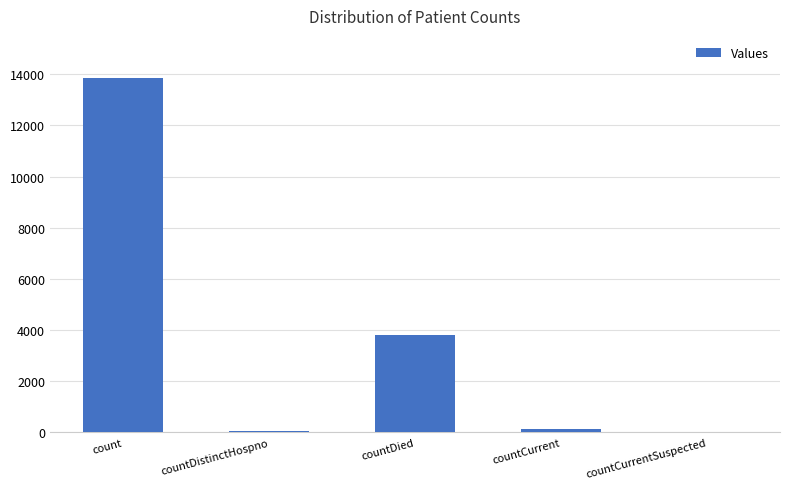

Is it true that the value at countCurrentSuspected is 0?

True